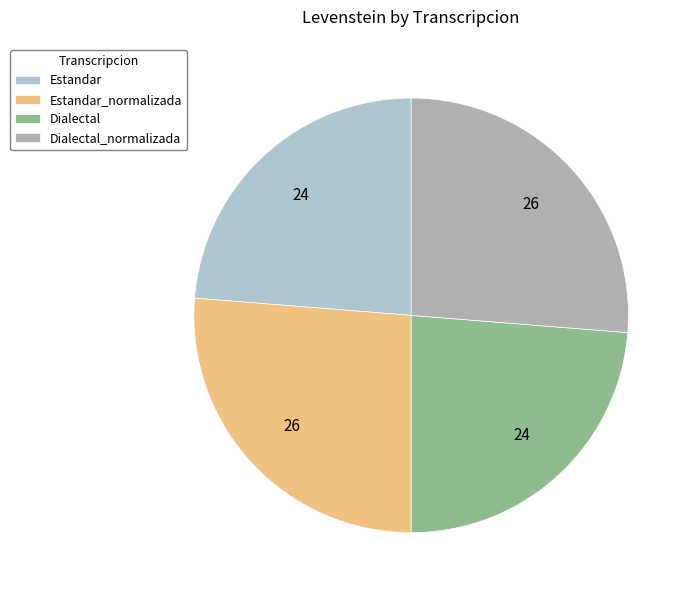

The Dialectal_normalizada slice represents 37% of the pie. True or false?

False